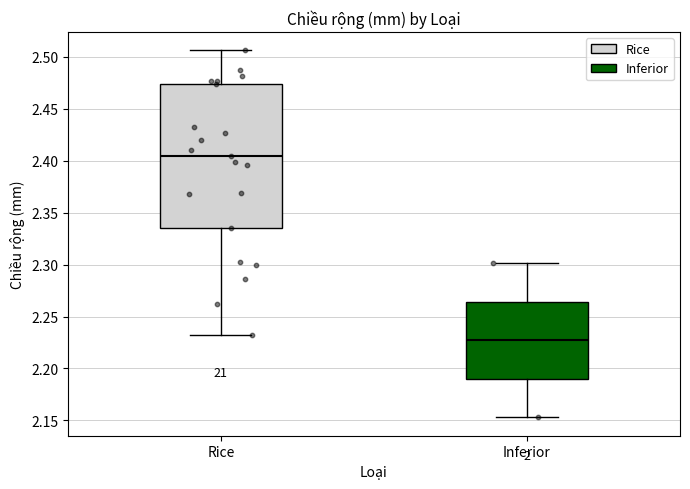

Reading left to right, read every box against the y-axis: the position of its median line, the range the box covers, and the ends of its whiskers. The values are not printed on the chart, so give them approximately, as read against the axis.

Rice: median 2.405, box 2.335 to 2.475, whiskers 2.230 to 2.505
Inferior: median 2.225, box 2.190 to 2.265, whiskers 2.155 to 2.300